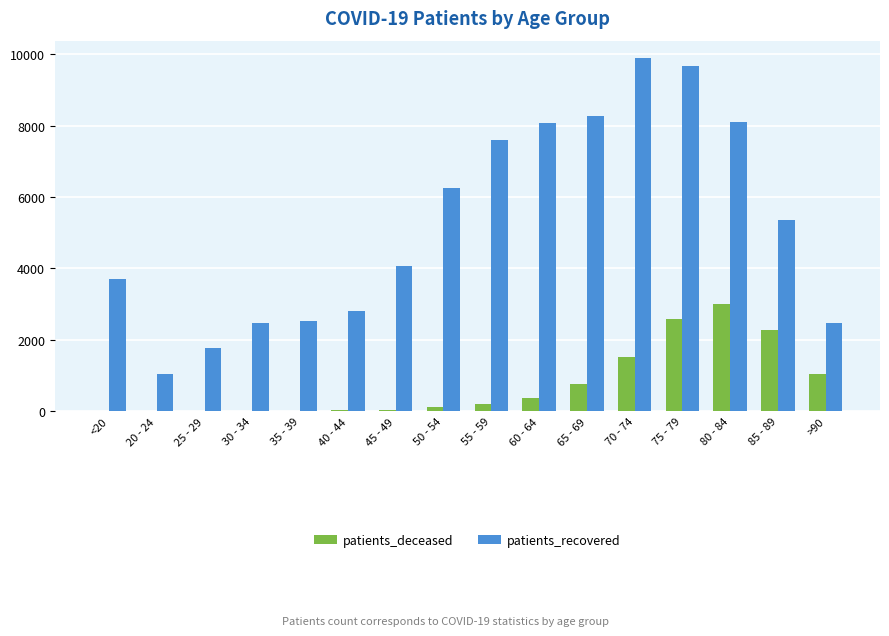

At which label is patients_deceased closest to 1497?

70 - 74